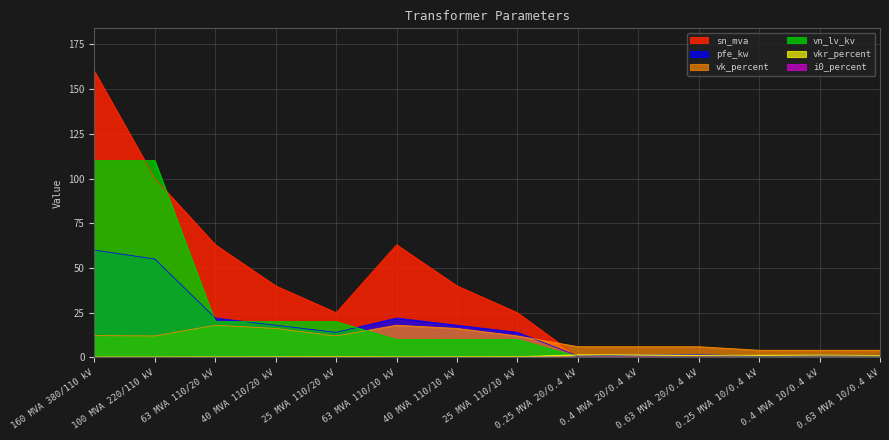

At which label does vk_percent reach its peak?

63 MVA 110/20 kV